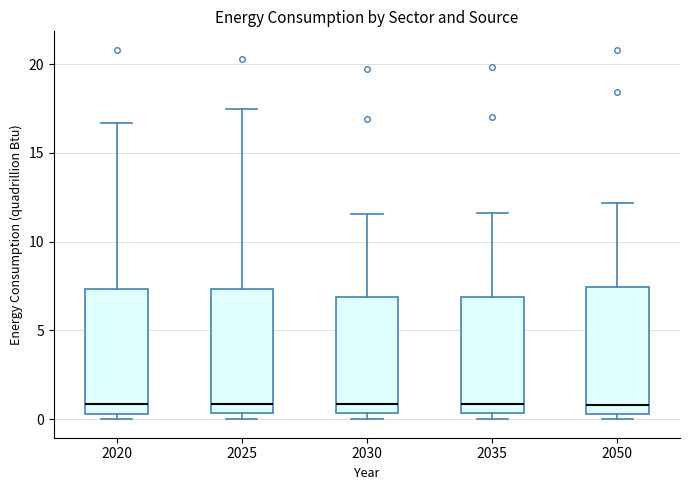

Where is the lower edge of the box at x = 2020 on the y-axis? The values are not printed on the chart, so give them approximately, as read against the axis.

0.5